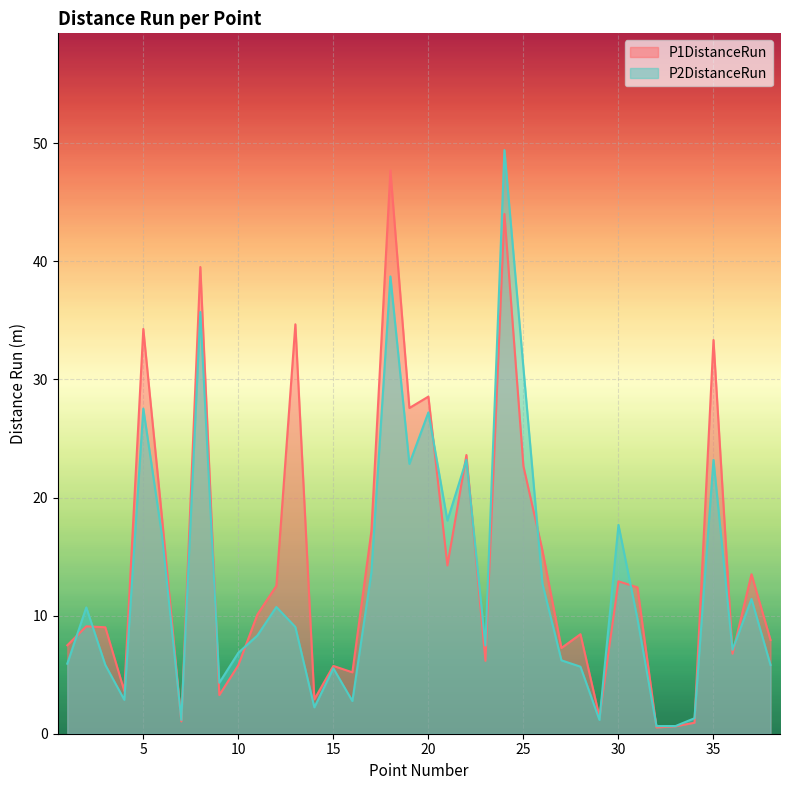

Between which two adjacent categories do P2DistanceRun and P1DistanceRun first intersect?

1 and 2